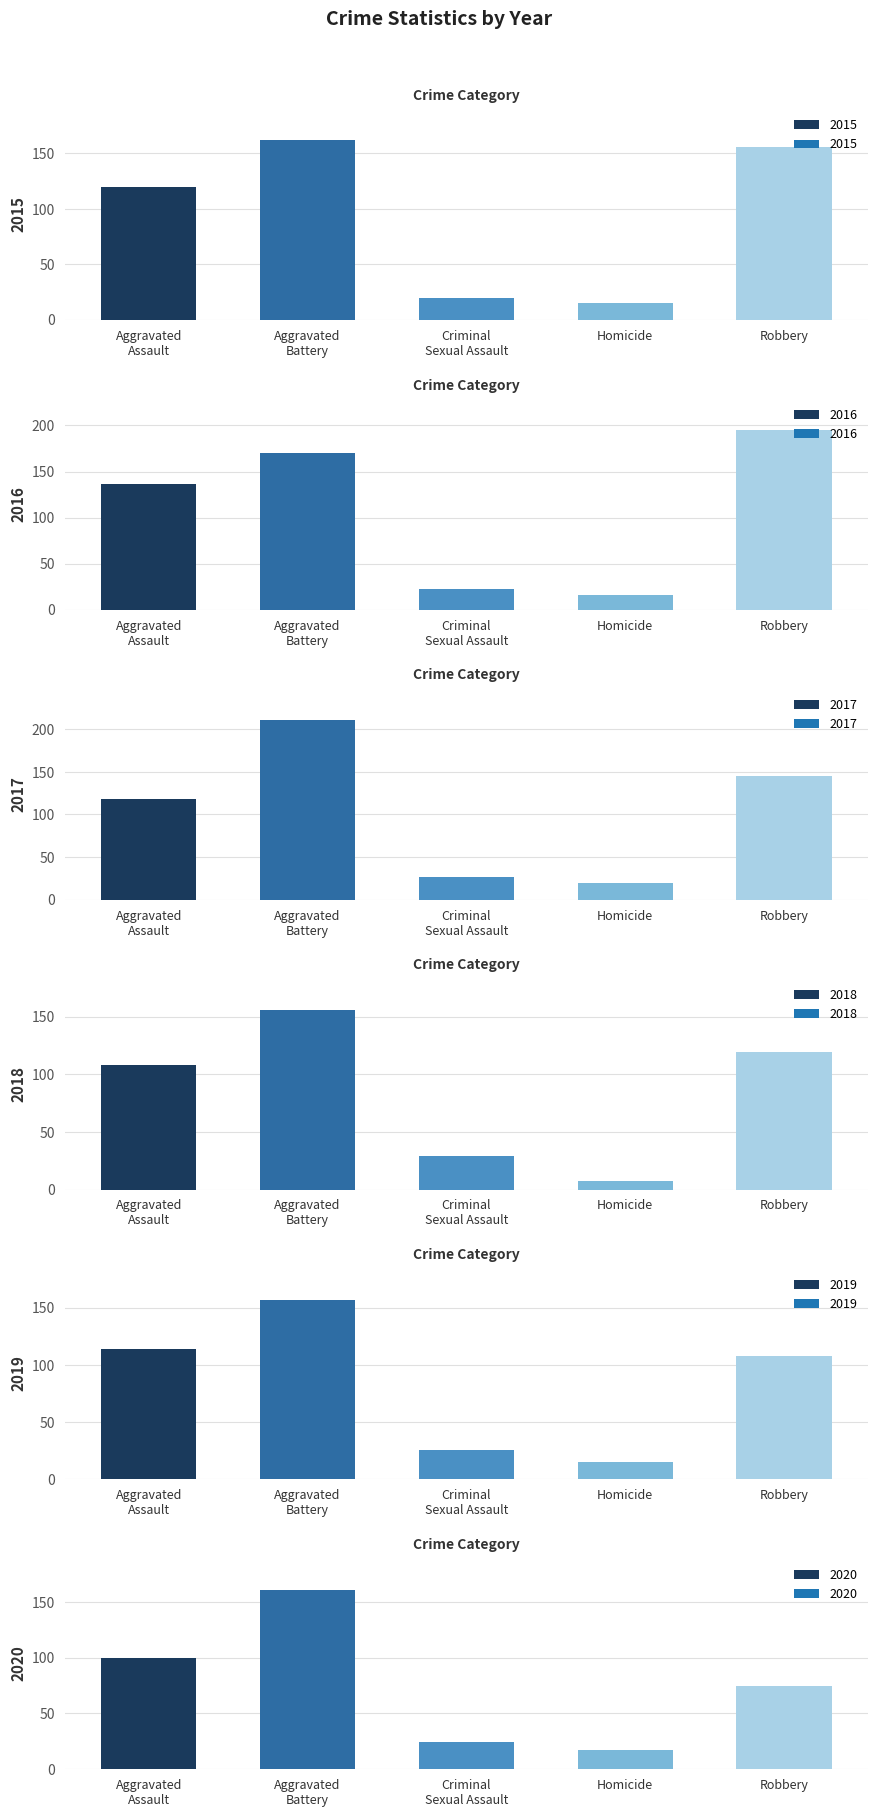

Which series has the largest total across all categories?

2016